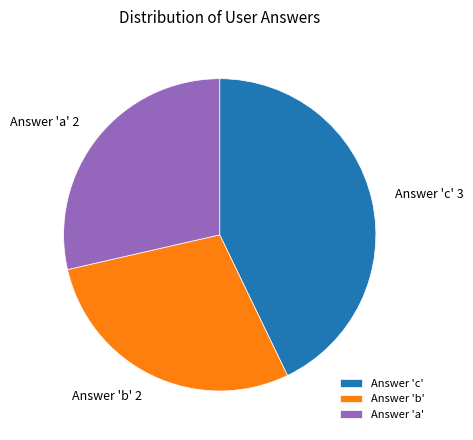

Is it true that Answer 'c' is 43% of the pie?

True